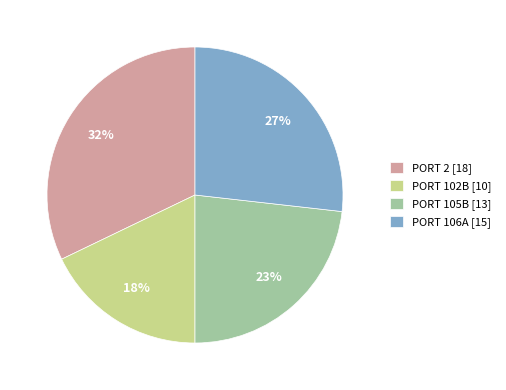

Is there a majority slice in this chart?

No